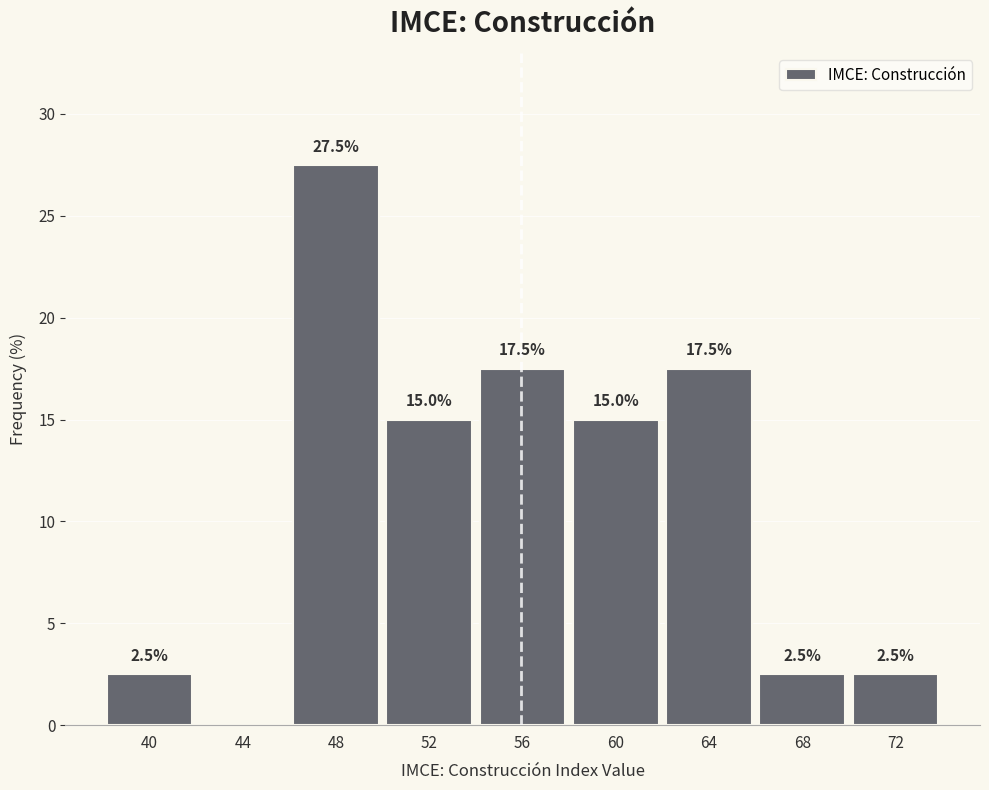

Reading left to right, extract all data points from this chart.

40=2.5	44=0.0	48=27.5	52=15.0	56=17.5	60=15.0	64=17.5	68=2.5	72=2.5